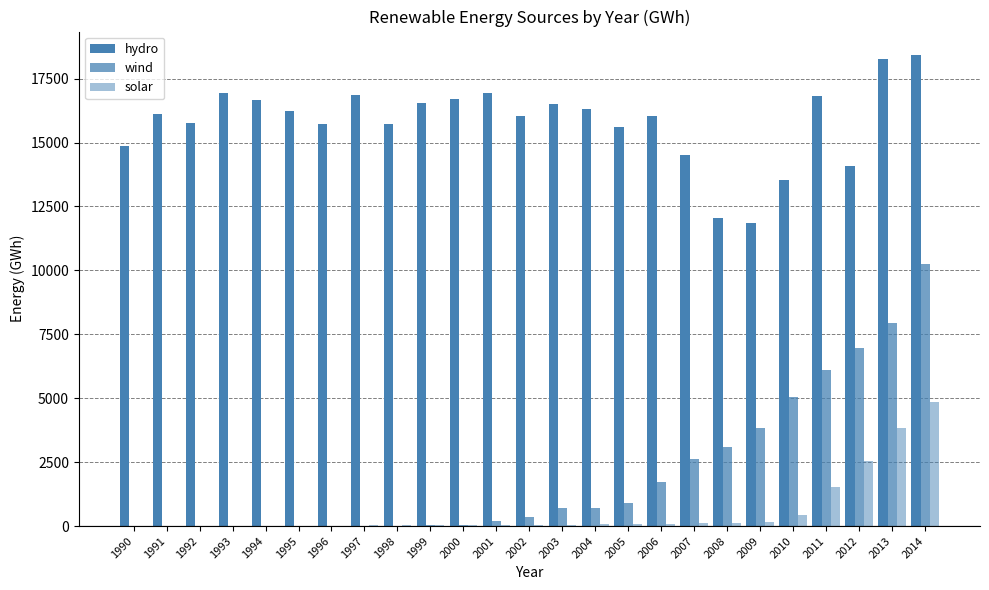

What is the approximate value of solar at 1994, to the nearest 10?

10